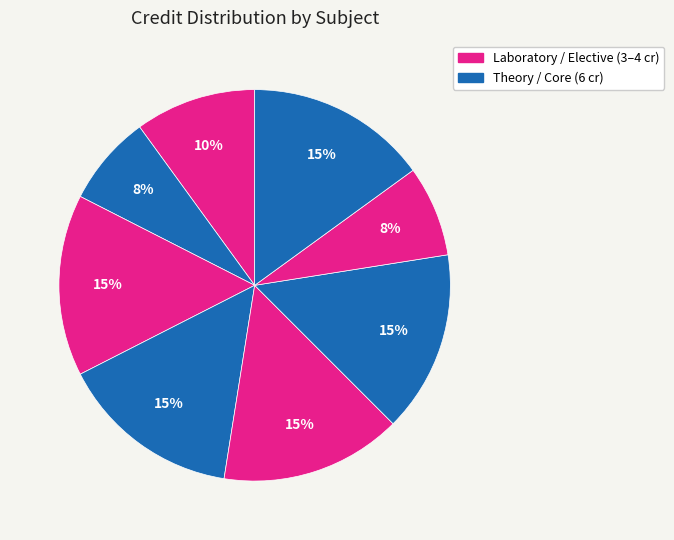

How many slices are in this pie chart?

8